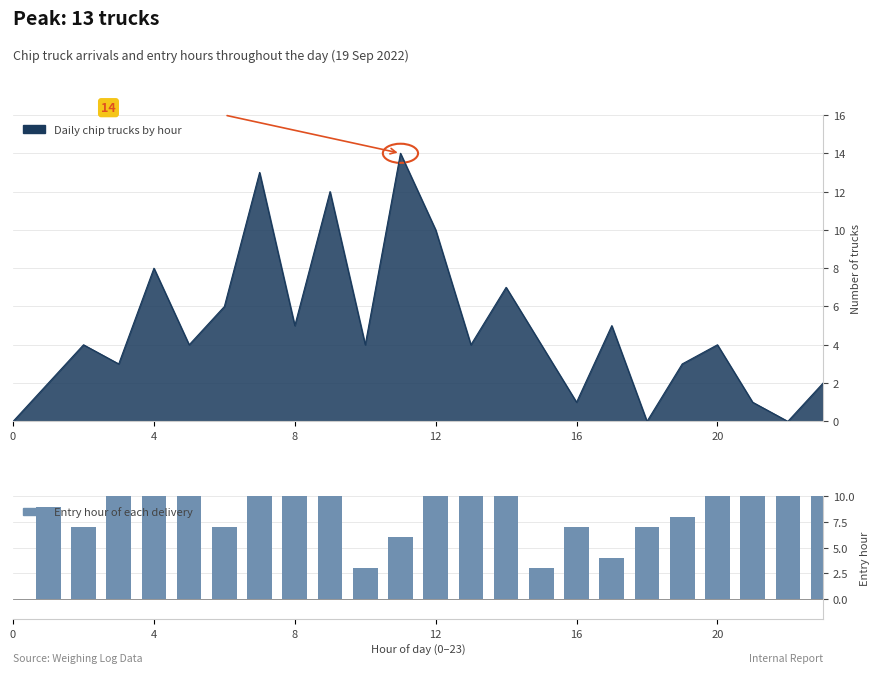

What is the greatest value displayed?

17